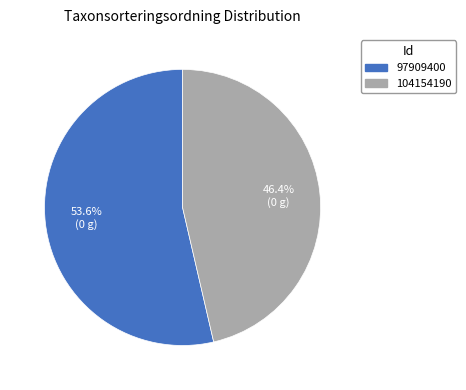

To the nearest percent, what is the average slice percentage?

50%